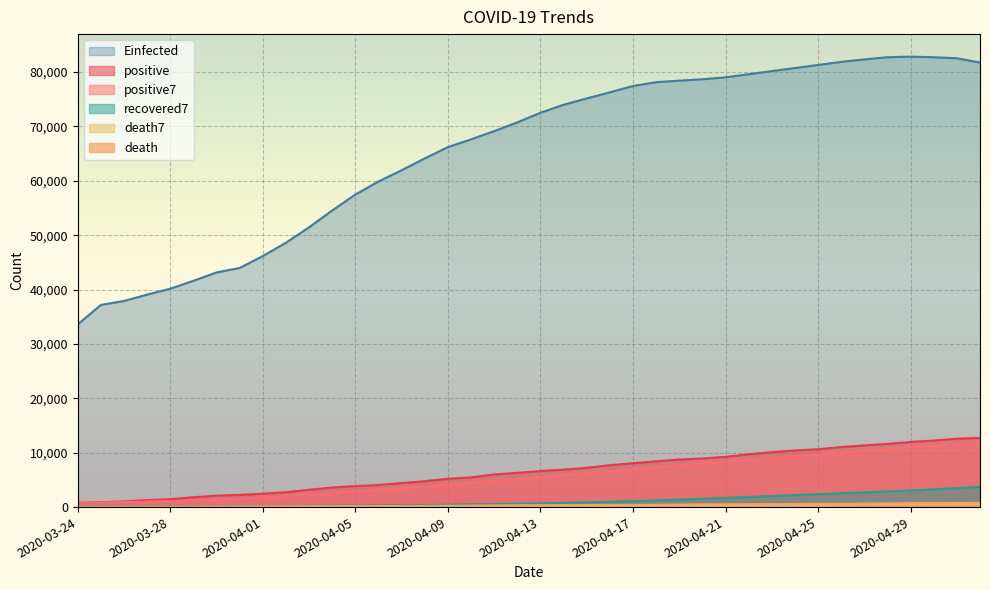

Reading left to right, what are all the values shown in this chart?

positive: 2020-03-24=794.0	2020-03-25=906.0	2020-03-26=1029.0	2020-03-27=1292.0	2020-03-28=1452.0	2020-03-29=1815.0	2020-03-30=2109.0	2020-03-31=2245.0	2020-04-01=2460.0	2020-04-02=2738.0	2020-04-03=3183.0	2020-04-04=3613.0	2020-04-05=3864.0	2020-04-06=4057.0	2020-04-07=4417.0	2020-04-08=4761.0	2020-04-09=5202.0	2020-04-10=5467.0	2020-04-11=5990.0	2020-04-12=6300.0	2020-04-13=6633.0	2020-04-14=6879.0	2020-04-15=7216.0	2020-04-16=7707.0	2020-04-17=8067.0	2020-04-18=8418.0	2020-04-19=8746.0	2020-04-20=8936.0	2020-04-21=9242.0	2020-04-22=9710.0	2020-04-23=10096.0	2020-04-24=10417.0	2020-04-25=10635.0	2020-04-26=11036.0	2020-04-27=11339.0	2020-04-28=11616.0	2020-04-29=11978.0	2020-04-30=12240.0	2020-05-01=12567.0	2020-05-02=12732.0
death: 2020-03-24=11.0	2020-03-25=17.0	2020-03-26=23.0	2020-03-27=26.0	2020-03-28=37.0	2020-03-29=43.0	2020-03-30=65.0	2020-03-31=82.0	2020-04-01=92.0	2020-04-02=115.0	2020-04-03=133.0	2020-04-04=146.0	2020-04-05=151.0	2020-04-06=176.0	2020-04-07=197.0	2020-04-08=220.0	2020-04-09=248.0	2020-04-10=270.0	2020-04-11=291.0	2020-04-12=316.0	2020-04-13=331.0	2020-04-14=351.0	2020-04-15=372.0	2020-04-16=392.0	2020-04-17=411.0	2020-04-18=421.0	2020-04-19=451.0	2020-04-20=478.0	2020-04-21=498.0	2020-04-22=524.0	2020-04-23=545.0	2020-04-24=567.0	2020-04-25=601.0	2020-04-26=619.0	2020-04-27=641.0	2020-04-28=663.0	2020-04-29=693.0	2020-04-30=717.0	2020-05-01=744.0	2020-05-02=771.0
positive7: 2020-03-24=794.0	2020-03-25=850.0	2020-03-26=909.7	2020-03-27=1005.2	2020-03-28=1094.6	2020-03-29=1214.7	2020-03-30=1342.4	2020-03-31=1549.7	2020-04-01=1771.7	2020-04-02=2015.9	2020-04-03=2286.0	2020-04-04=2594.7	2020-04-05=2887.4	2020-04-06=3165.7	2020-04-07=3476.0	2020-04-08=3804.7	2020-04-09=4156.7	2020-04-10=4483.0	2020-04-11=4822.6	2020-04-12=5170.6	2020-04-13=5538.6	2020-04-14=5890.3	2020-04-15=6241.0	2020-04-16=6598.9	2020-04-17=6970.3	2020-04-18=7317.1	2020-04-19=7666.6	2020-04-20=7995.6	2020-04-21=8333.1	2020-04-22=8689.4	2020-04-23=9030.7	2020-04-24=9366.4	2020-04-25=9683.1	2020-04-26=10010.3	2020-04-27=10353.6	2020-04-28=10692.7	2020-04-29=11016.7	2020-04-30=11323.0	2020-05-01=11630.1	2020-05-02=11929.7
death7: 2020-03-24=11.0	2020-03-25=14.0	2020-03-26=17.0	2020-03-27=19.2	2020-03-28=22.8	2020-03-29=26.2	2020-03-30=31.7	2020-03-31=41.9	2020-04-01=52.6	2020-04-02=65.7	2020-04-03=81.0	2020-04-04=96.6	2020-04-05=112.0	2020-04-06=127.9	2020-04-07=144.3	2020-04-08=162.6	2020-04-09=181.6	2020-04-10=201.1	2020-04-11=221.9	2020-04-12=245.4	2020-04-13=267.6	2020-04-14=289.6	2020-04-15=311.3	2020-04-16=331.9	2020-04-17=352.0	2020-04-18=370.6	2020-04-19=389.9	2020-04-20=410.9	2020-04-21=431.9	2020-04-22=453.6	2020-04-23=475.4	2020-04-24=497.7	2020-04-25=523.4	2020-04-26=547.4	2020-04-27=570.7	2020-04-28=594.3	2020-04-29=618.4	2020-04-30=643.0	2020-05-01=668.3	2020-05-02=692.6
recovered7: 2020-03-24=79.0	2020-03-25=82.5	2020-03-26=86.3	2020-03-27=93.5	2020-03-28=102.6	2020-03-29=119.8	2020-03-30=132.6	2020-03-31=152.7	2020-04-01=176.4	2020-04-02=201.1	2020-04-03=225.1	2020-04-04=252.3	2020-04-05=276.3	2020-04-06=304.4	2020-04-07=338.7	2020-04-08=378.1	2020-04-09=432.4	2020-04-10=496.1	2020-04-11=557.4	2020-04-12=625.7	2020-04-13=698.3	2020-04-14=782.7	2020-04-15=881.1	2020-04-16=982.6	2020-04-17=1093.9	2020-04-18=1232.7	2020-04-19=1381.3	2020-04-20=1538.9	2020-04-21=1696.3	2020-04-22=1866.1	2020-04-23=2026.3	2020-04-24=2213.3	2020-04-25=2379.0	2020-04-26=2545.0	2020-04-27=2705.6	2020-04-28=2884.3	2020-04-29=3050.4	2020-04-30=3270.3	2020-05-01=3486.1	2020-05-02=3722.9
Einfected: 2020-03-24=33603.7	2020-03-25=37172.2	2020-03-26=37902.2	2020-03-27=39069.2	2020-03-28=40153.8	2020-03-29=41606.2	2020-03-30=43142.8	2020-03-31=43968.0	2020-04-01=46161.6	2020-04-02=48604.7	2020-04-03=51453.7	2020-04-04=54547.7	2020-04-05=57465.0	2020-04-06=59869.3	2020-04-07=61939.2	2020-04-08=64118.6	2020-04-09=66183.0	2020-04-10=67610.4	2020-04-11=69128.5	2020-04-12=70743.4	2020-04-13=72503.5	2020-04-14=73975.0	2020-04-15=75137.7	2020-04-16=76255.6	2020-04-17=77420.3	2020-04-18=78123.4	2020-04-19=78406.1	2020-04-20=78660.2	2020-04-21=79012.4	2020-04-22=79592.9	2020-04-23=80164.9	2020-04-24=80723.6	2020-04-25=81294.8	2020-04-26=81855.3	2020-04-27=82313.2	2020-04-28=82709.7	2020-04-29=82821.9	2020-04-30=82710.7	2020-05-01=82527.8	2020-05-02=81736.0